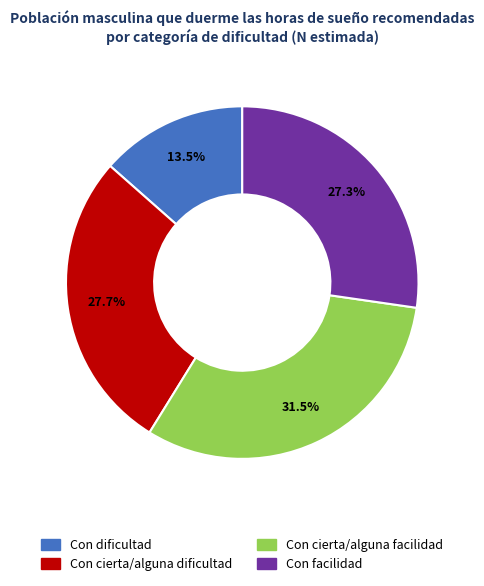

To the nearest percent, what is the difference between the largest and smallest slice percentages?

18%